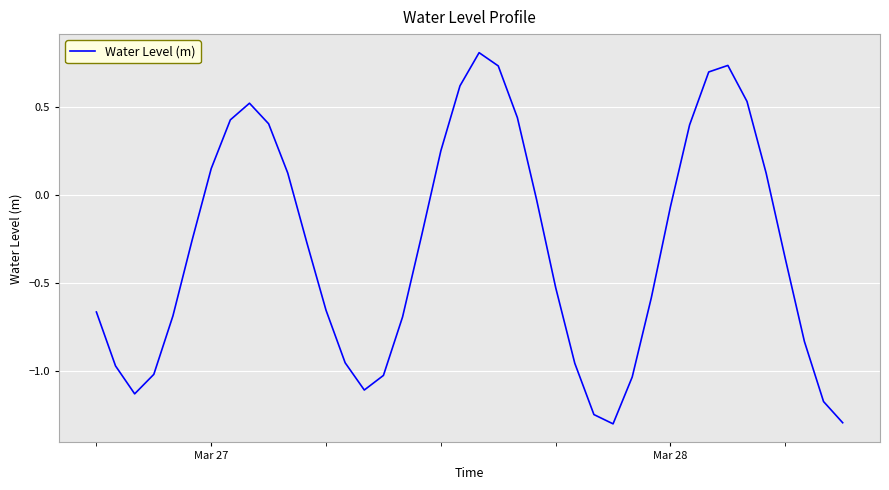

What is the smallest value displayed?

-1.3